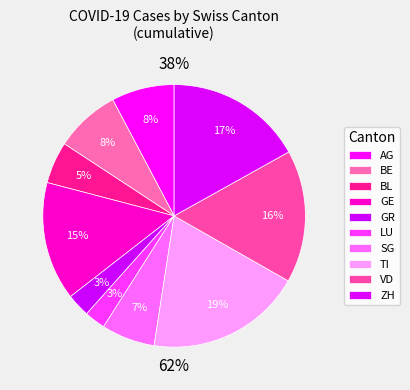

True or false: CH accounts for 0% of the total.

True